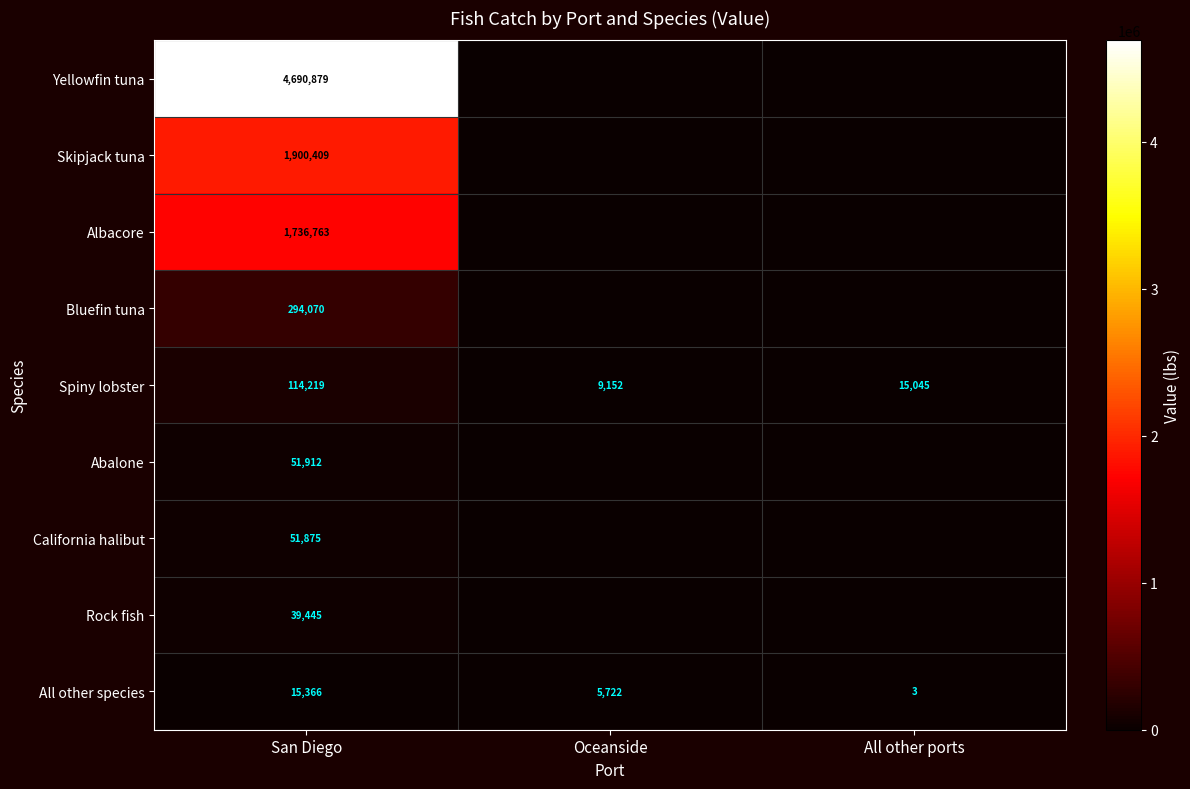

Which has a higher value, All other ports or San Diego?

San Diego